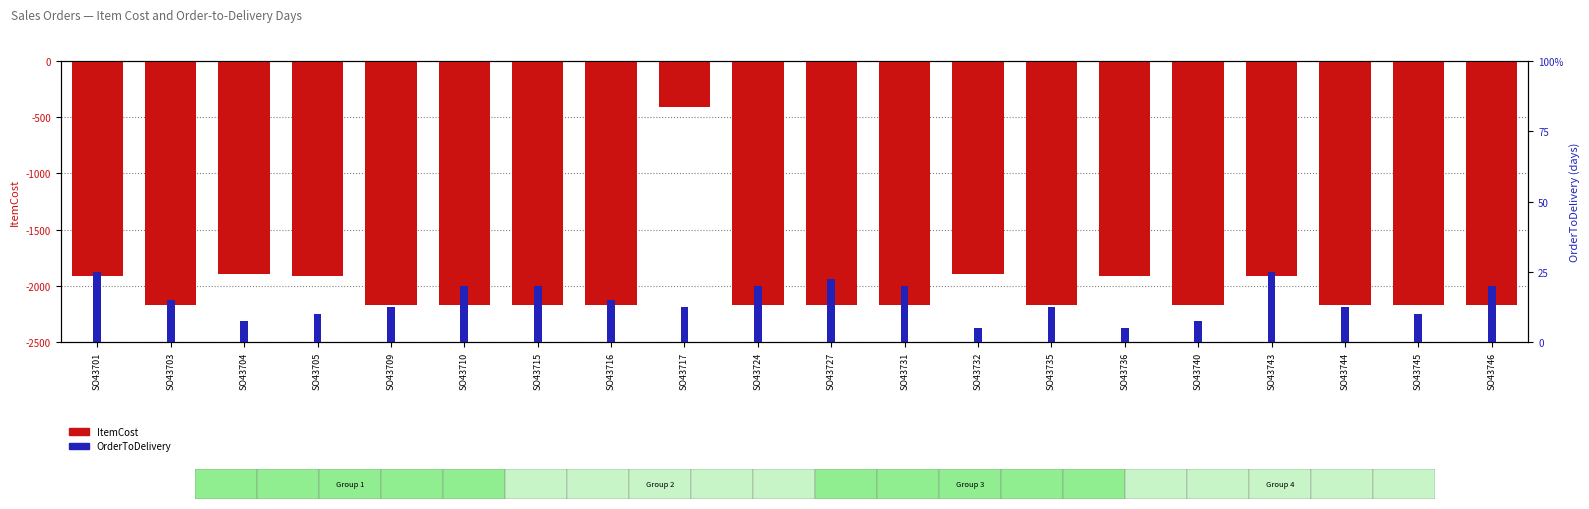

What is the difference between the second highest and second lowest values in the ItemCost series?

273.2